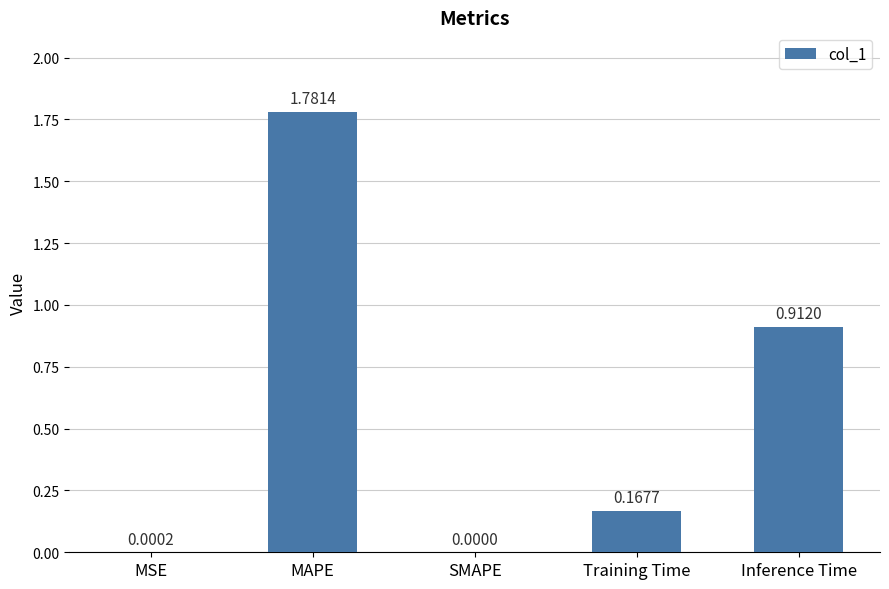

What is the average value?

0.6